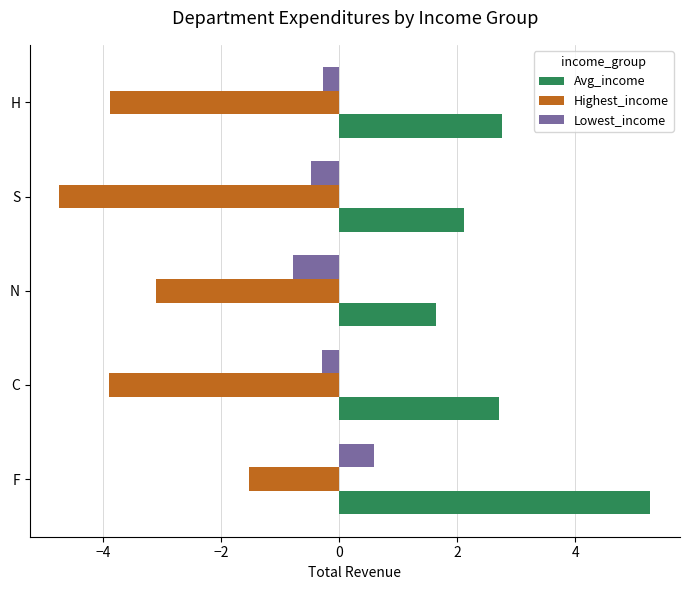

Read the Highest_income value at C.

-3.9